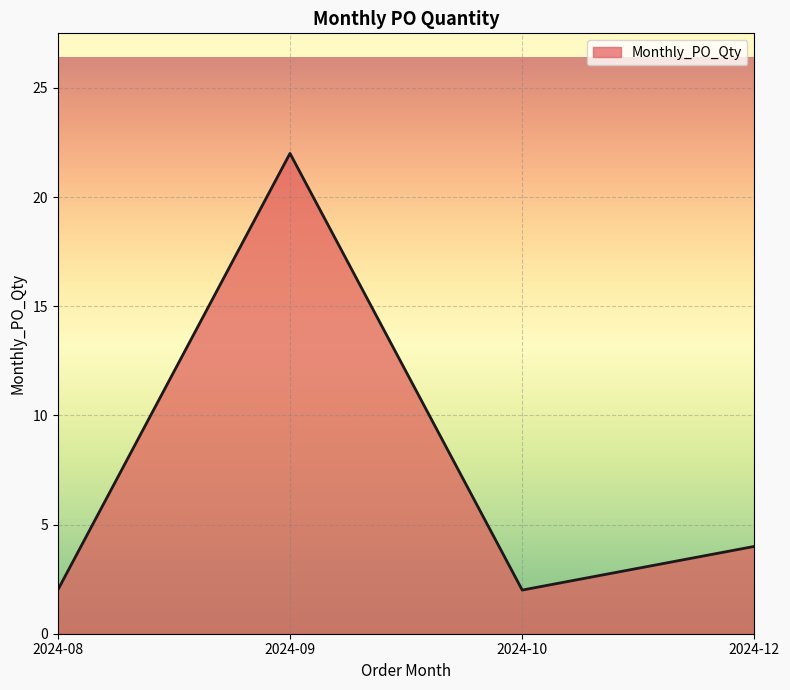

What is the difference between the values at 2024-09 and 2024-12?

18